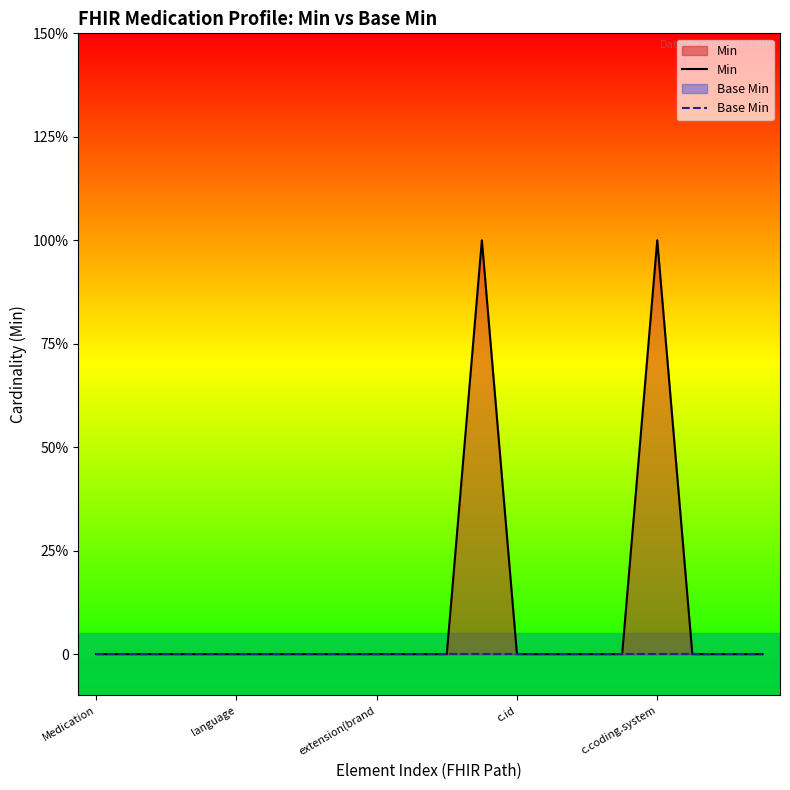

Rank the series by their average value, from lowest to highest.

Base Min, Min